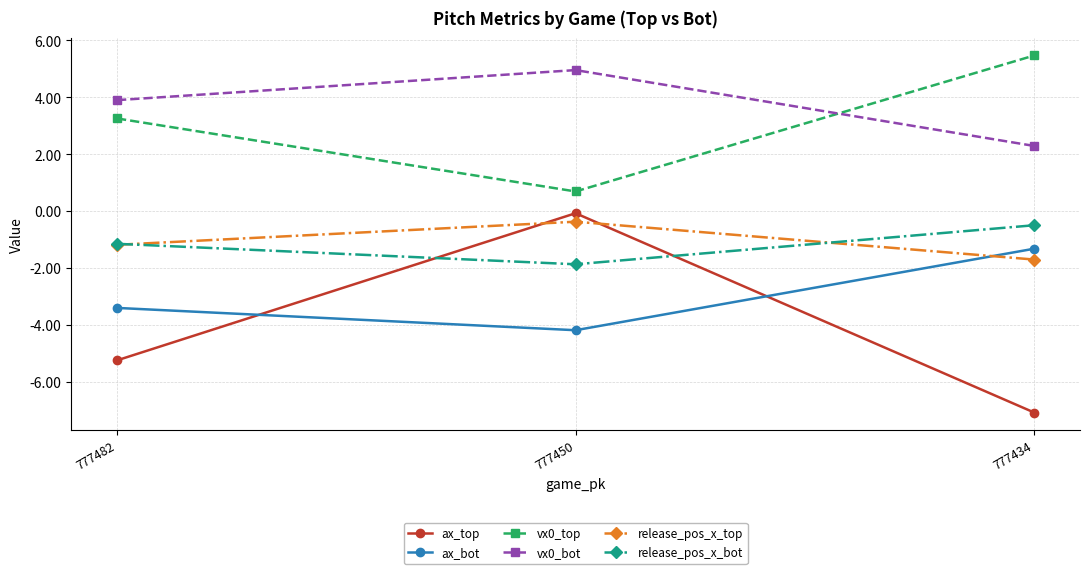

What is the difference between the second highest and minimum values in the release_pos_x_top series?

0.5